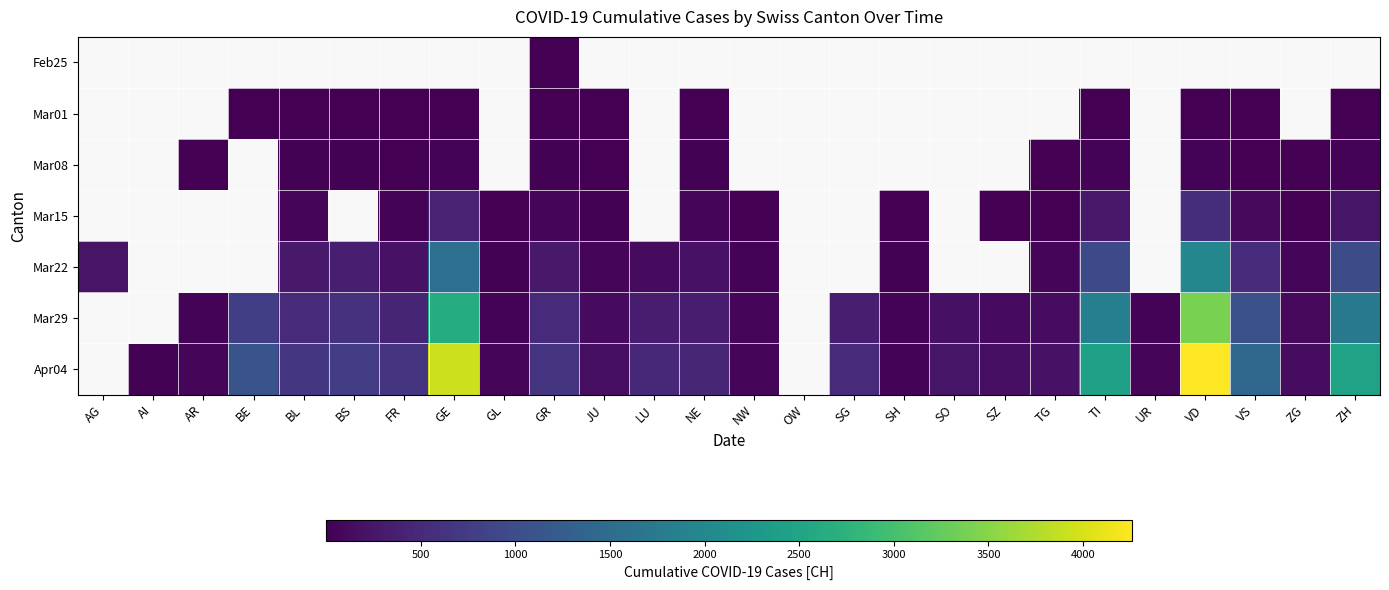

Which has a higher value, BS or AR?

AR